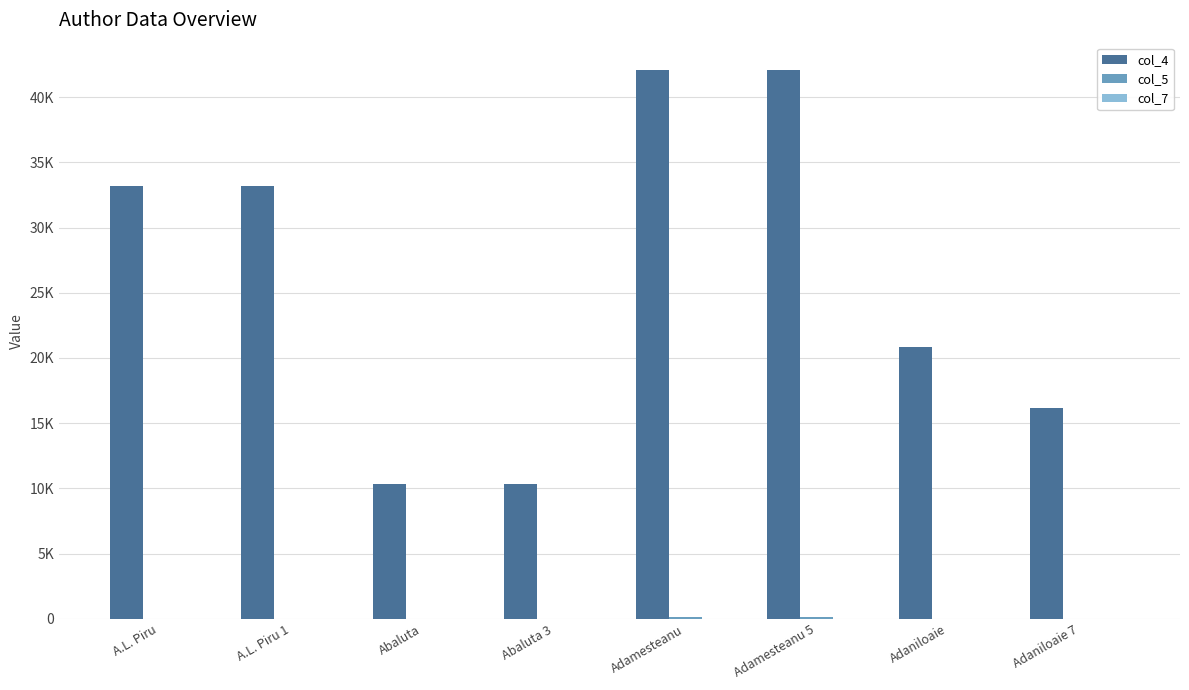

What is the sum of the col_7 values at Adaniloaie and A.L. Piru 1?

1.0